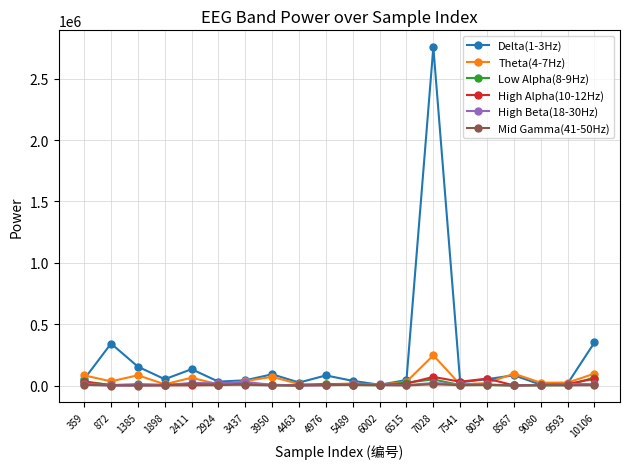

How many lines are shown in the chart?

6